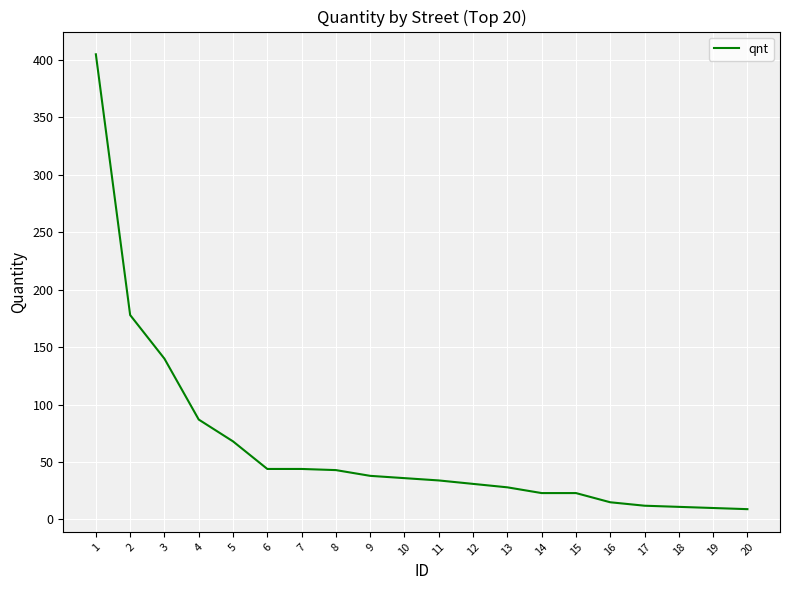

What is the maximum value shown in the chart?

405